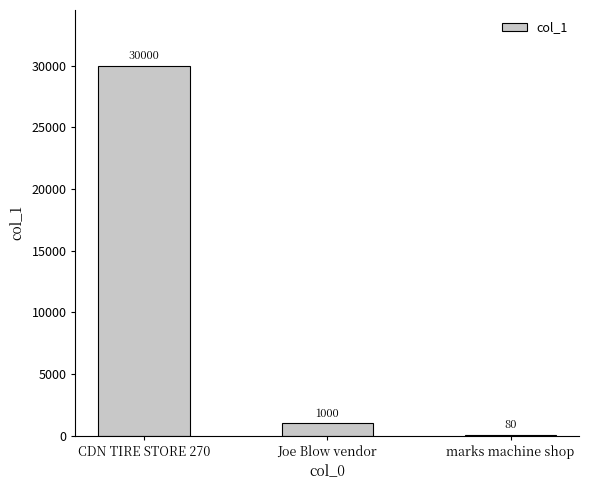

Where is the data nearest to the value 15040?

Joe Blow vendor